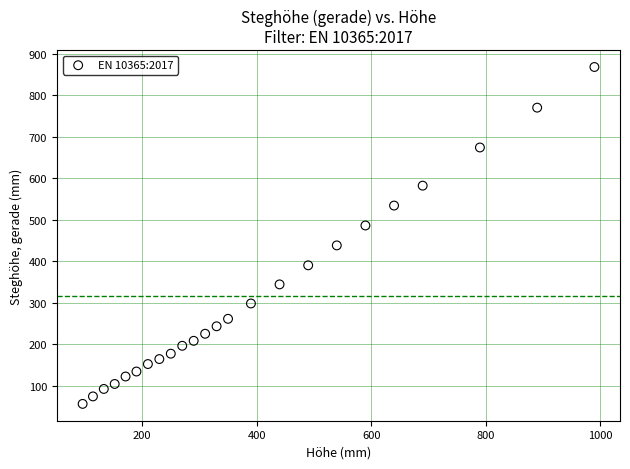

What is the range of X values (max minus min)?

894